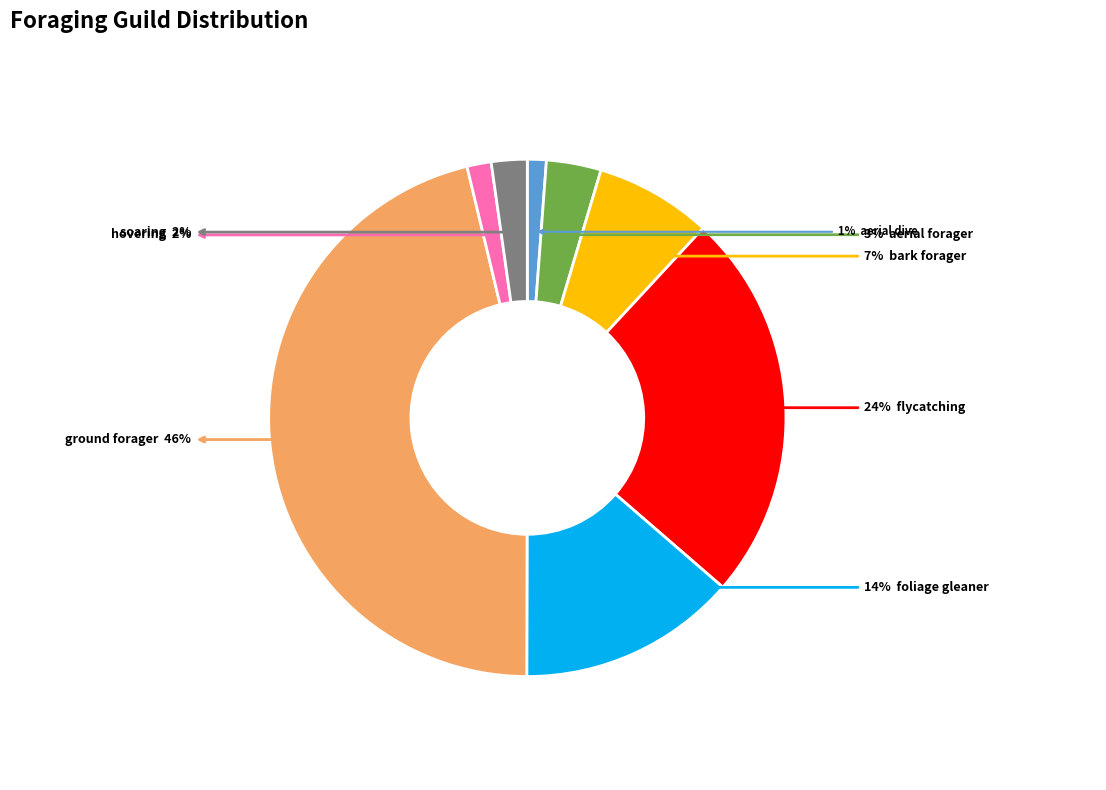

Is there any slice that represents more than half of the pie?

No